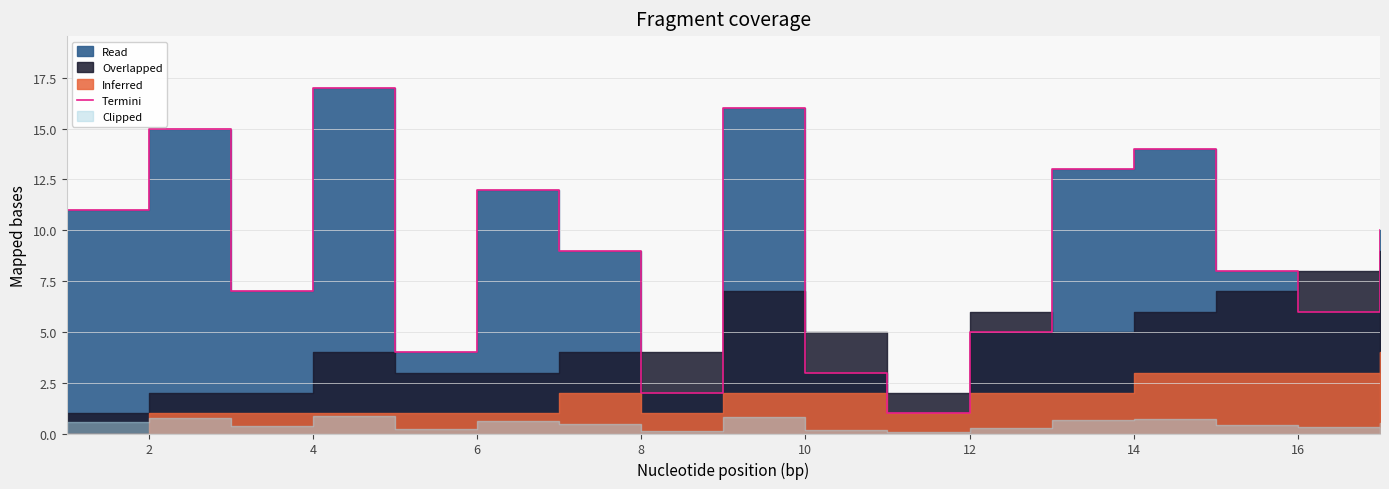

What is the maximum value shown in the chart?

17